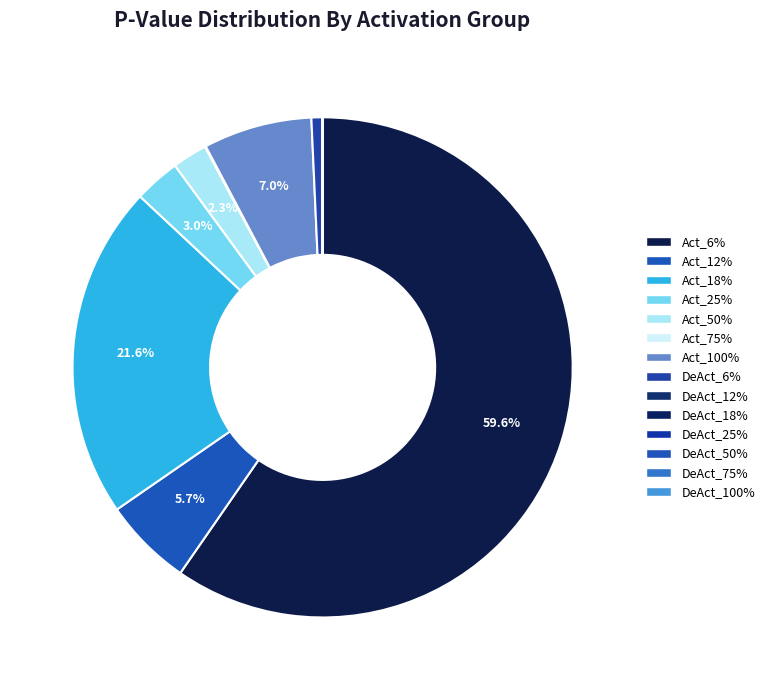

Rank the categories by value from lowest to highest.

DeAct_18%, DeAct_100%, DeAct_50%, DeAct_25%, DeAct_75%, DeAct_12%, Act_75%, DeAct_6%, Act_50%, Act_25%, Act_12%, Act_100%, Act_18%, Act_6%